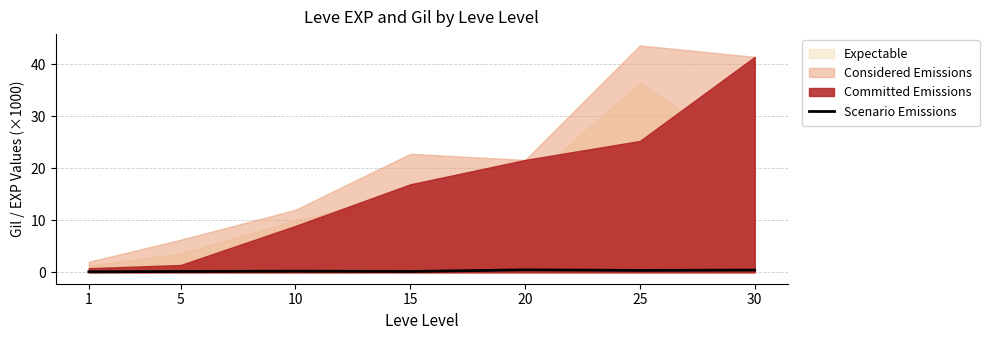

How many values are between 0 and 1?

7